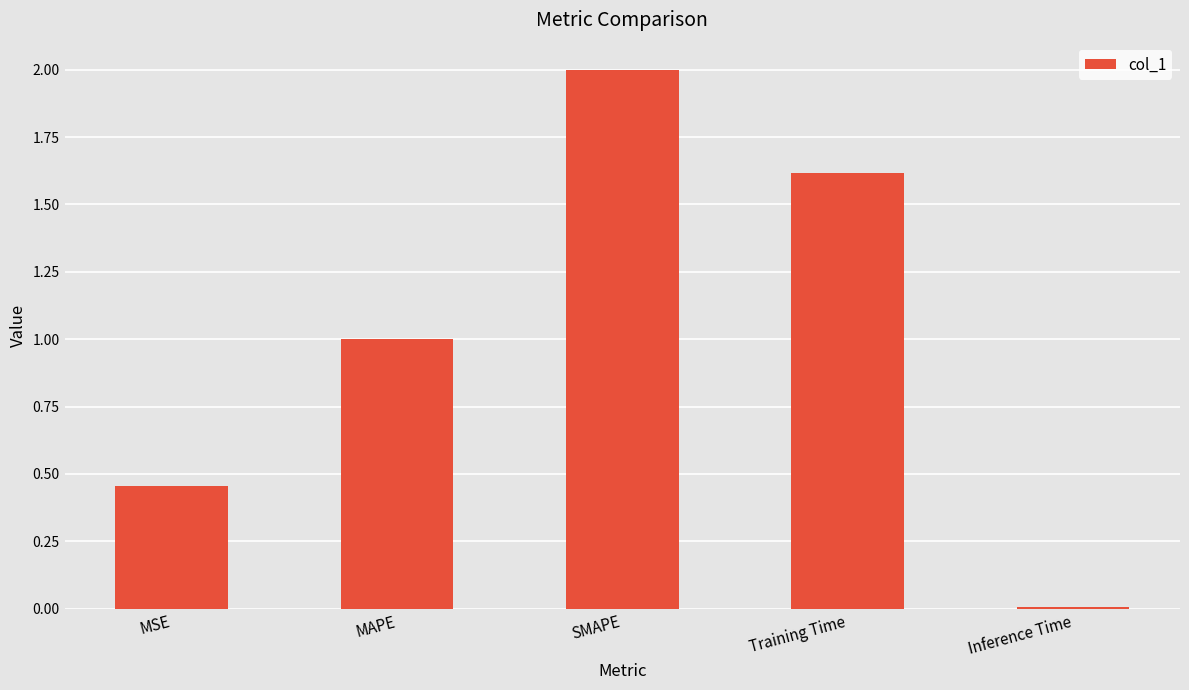

The value at Training Time is 0.7. True or false?

False